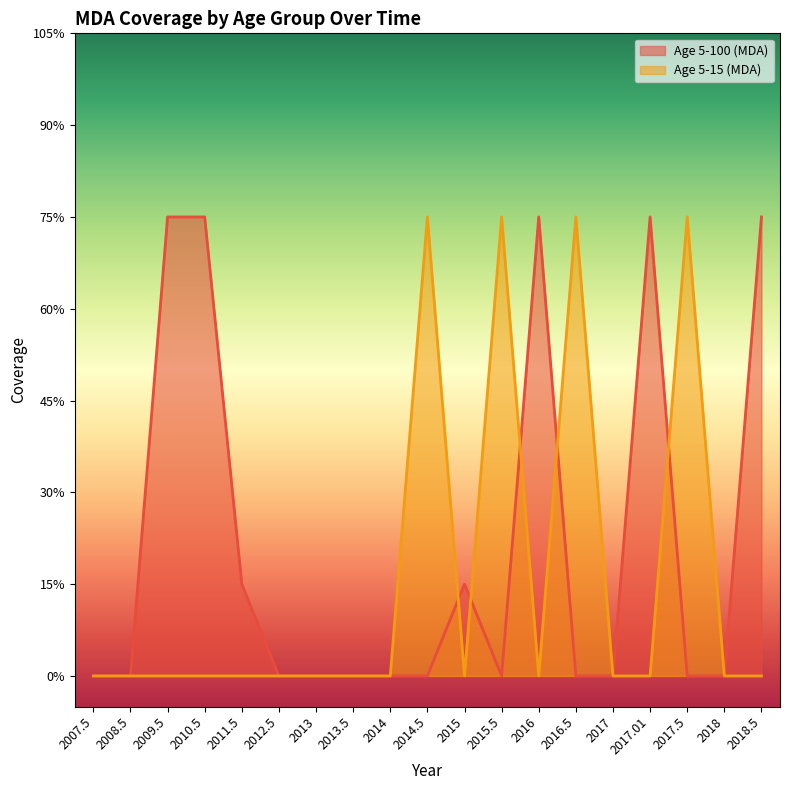

Is the value of Age 5-15 (MDA) at 2018 greater than the value of Age 5-100 (MDA) at 2017?

No